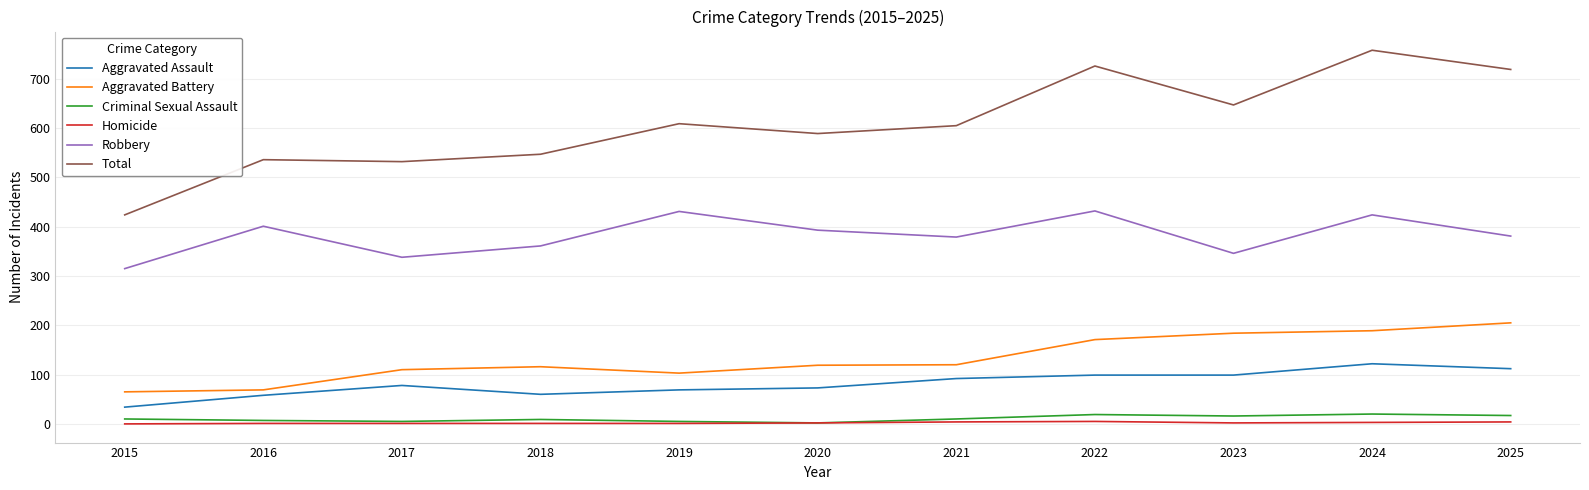

Where is the first local maximum for Robbery?

2016